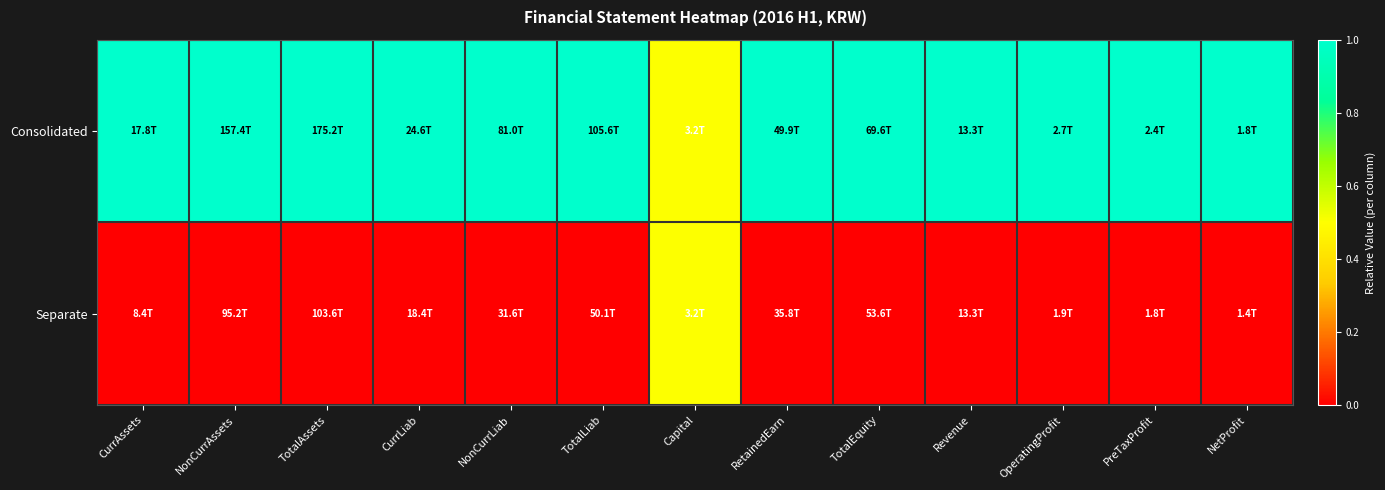

Which series changed the most between CurrLiab and TotalLiab?

Consolidated